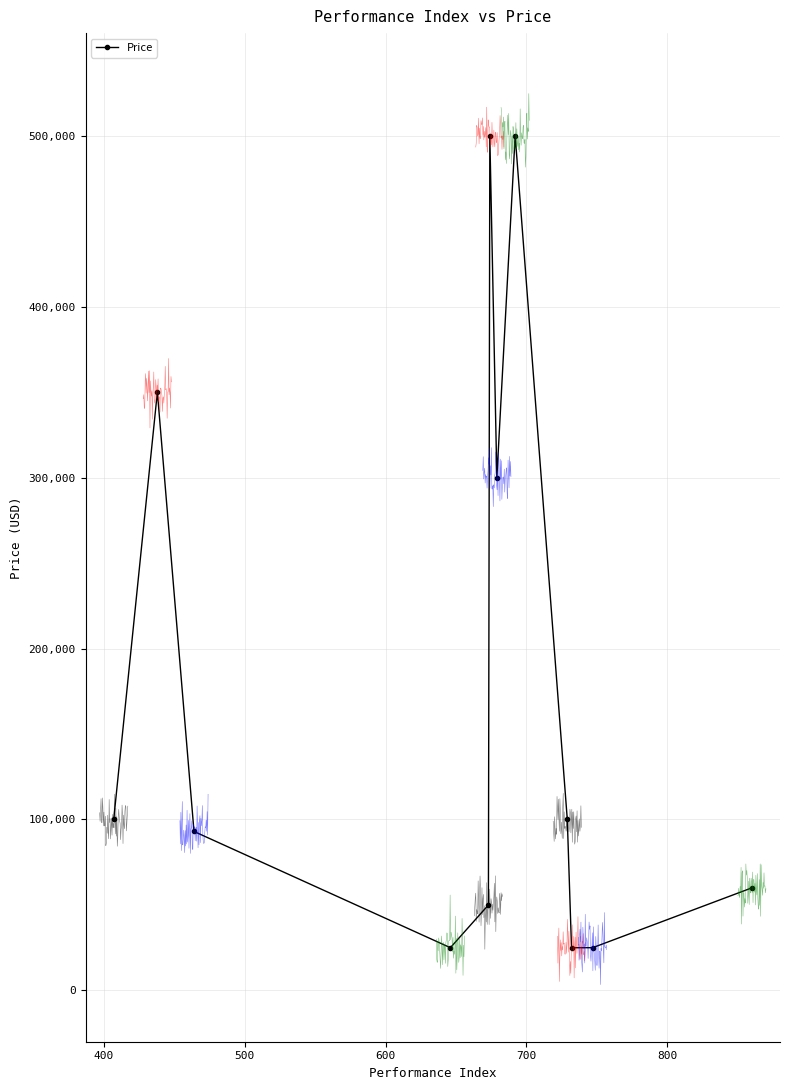

What is the maximum value for Price?

500000